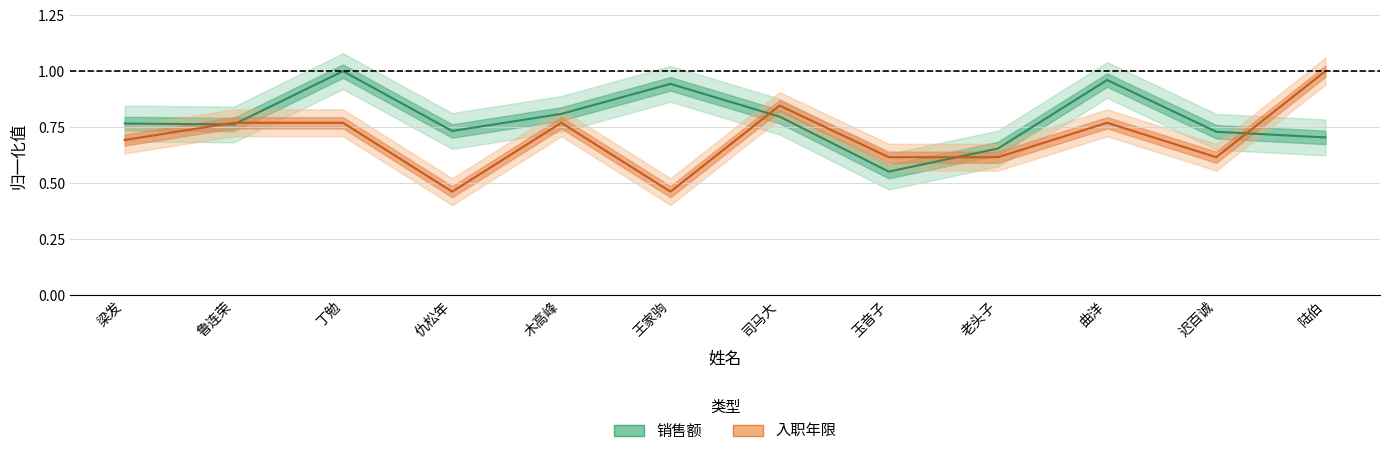

Rank the categories by 销售额 (归一化) value from lowest to highest.

玉音子, 老头子, 陆伯, 迟百诚, 仇松年, 鲁连荣, 梁发, 司马大, 木高峰, 王家驹, 曲洋, 丁勉